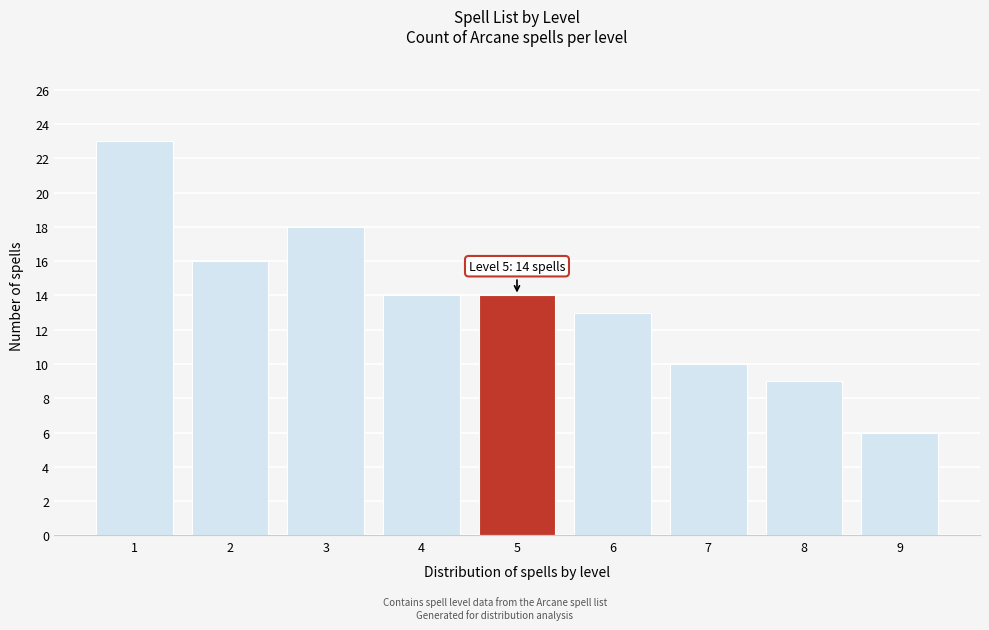

Reading left to right, extract all data points from this chart.

1=23	2=16	3=18	4=14	5=14	6=13	7=10	8=9	9=6